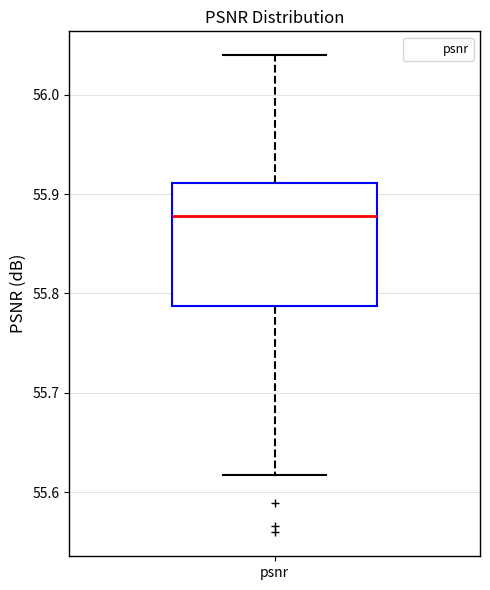

Read this box plot against the y-axis: the position of the median line, the range covered by the box, and the ends of both whiskers. The values are not printed on the chart, so give them approximately, as read against the axis.

median 55.88, box 55.79 to 55.91, whiskers 55.62 to 56.04